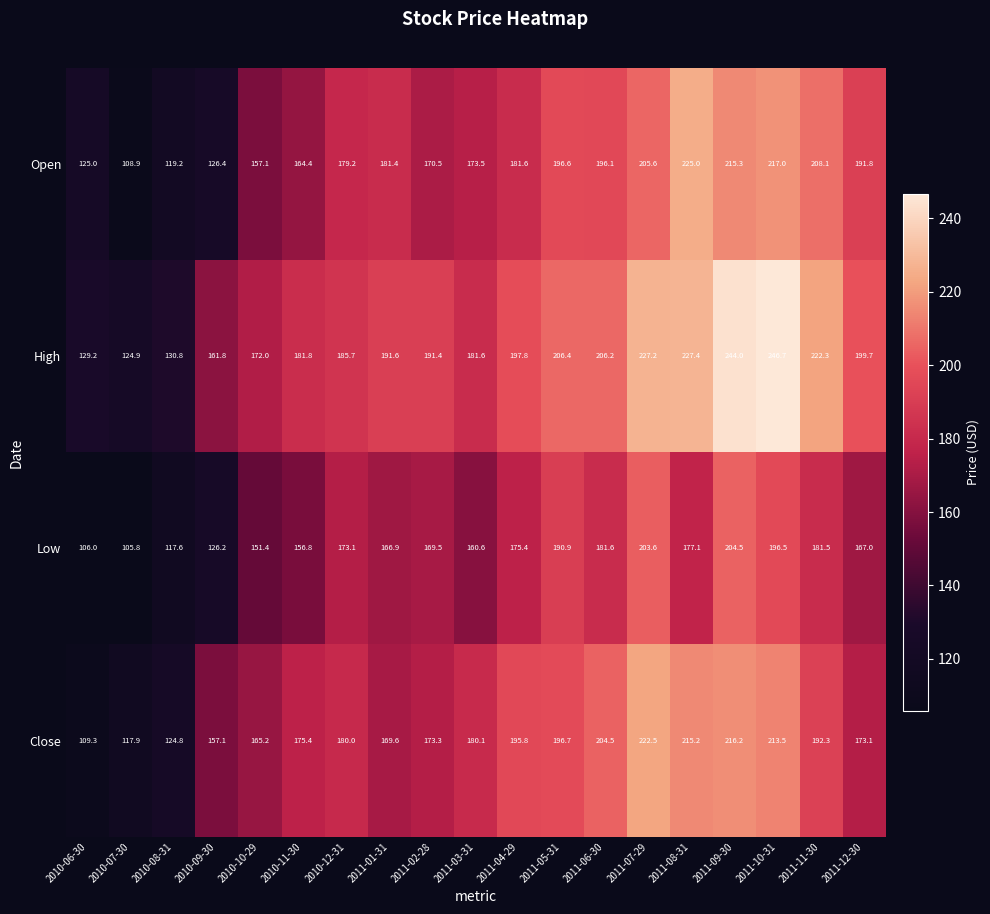

Rank the series at 2011-02-28 from highest to lowest value.

High, Close, Open, Low